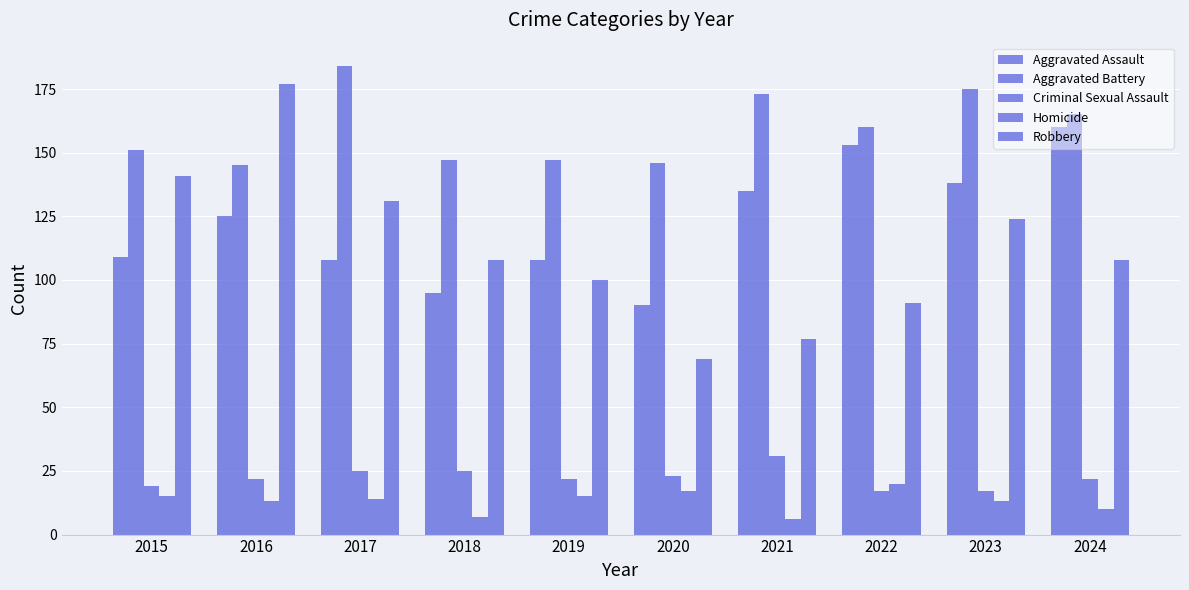

How many data points does each series have?

10